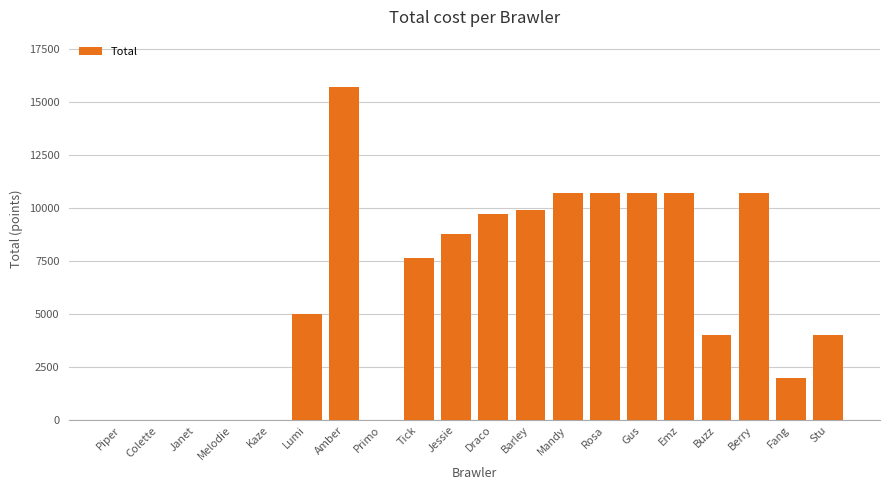

At which label does the data first exceed 7675?

Amber